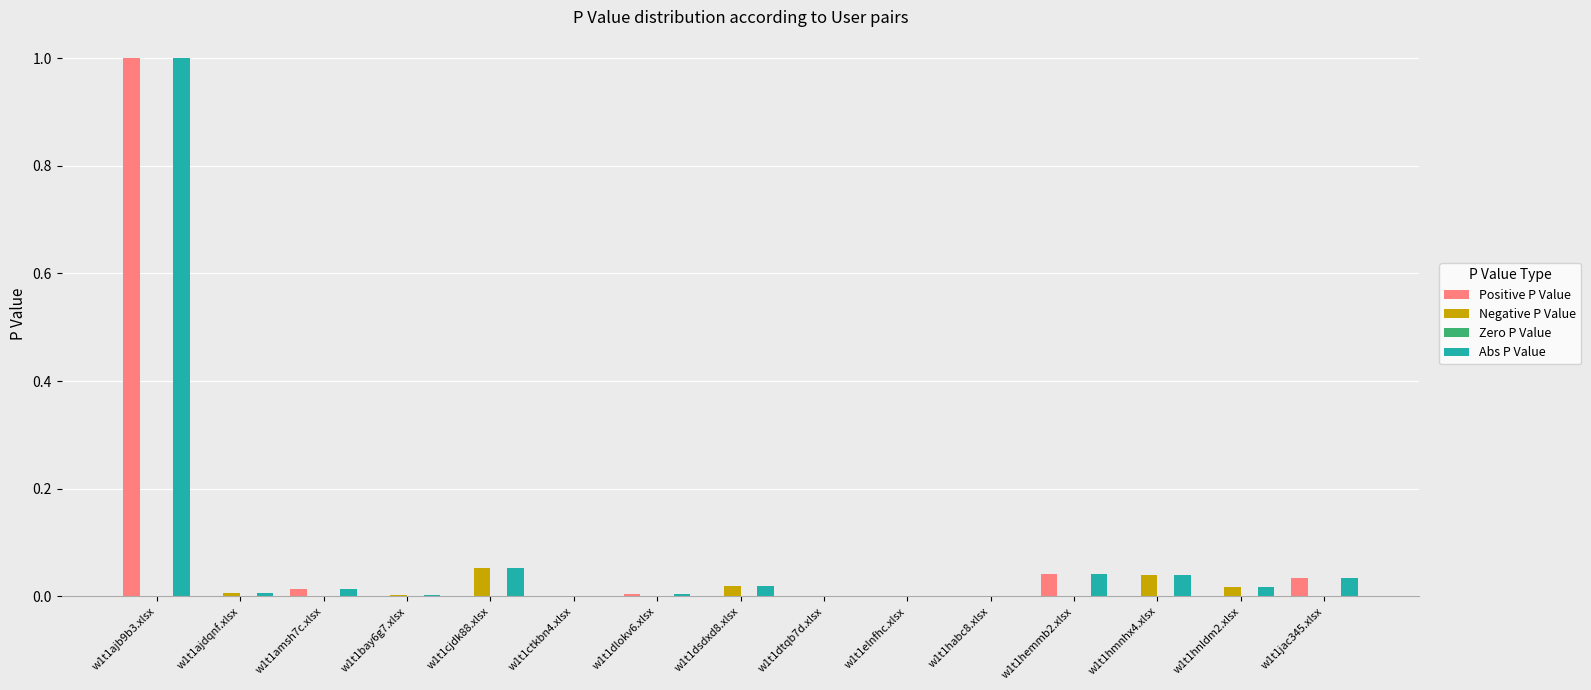

The value of Positive P Value at w1t1cjdk88.xlsx is 0.0. True or false?

True